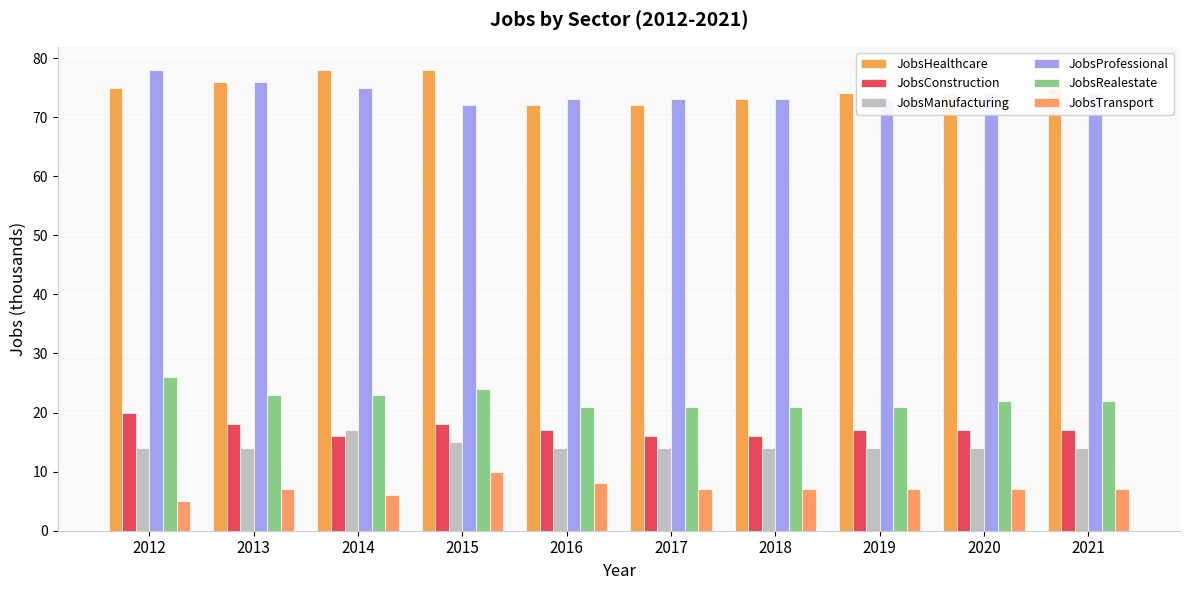

The JobsProfessional series shows 38 at 2020. True or false?

False